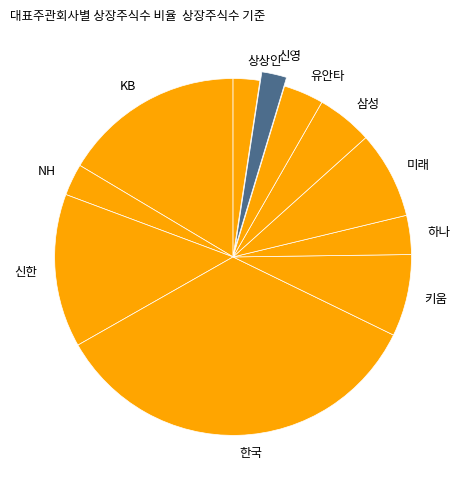

Combined, do KB and 키움 account for over 50%?

No